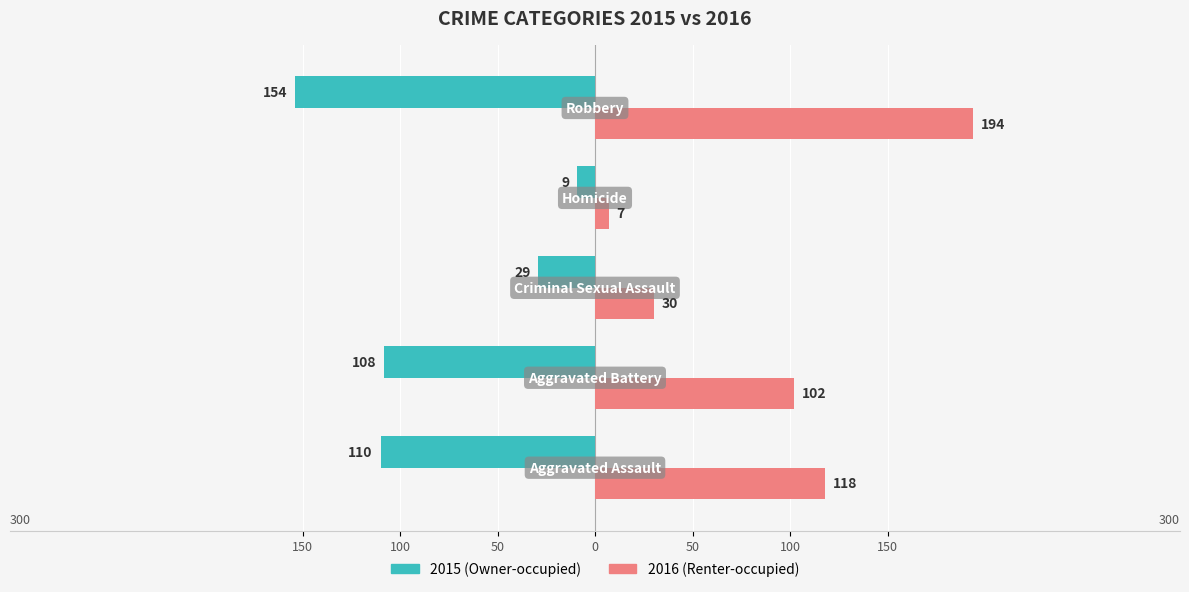

How many groups of bars are there?

5